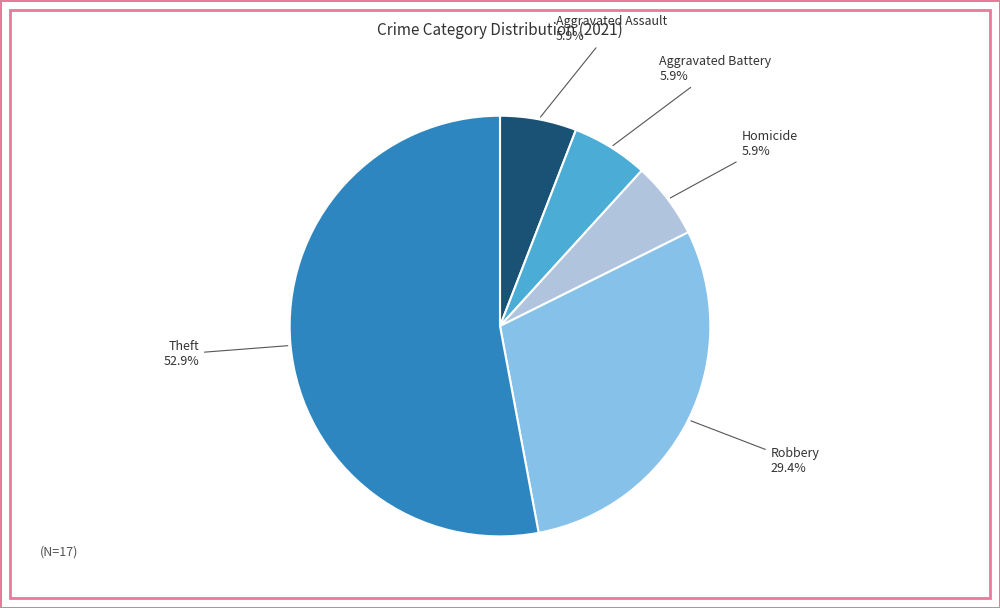

To the nearest percent, what is the average slice percentage?

20%